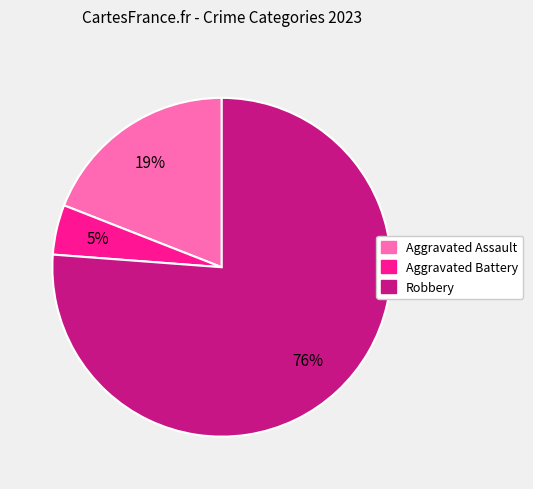

True or false: Aggravated Assault accounts for 9% of the total.

False